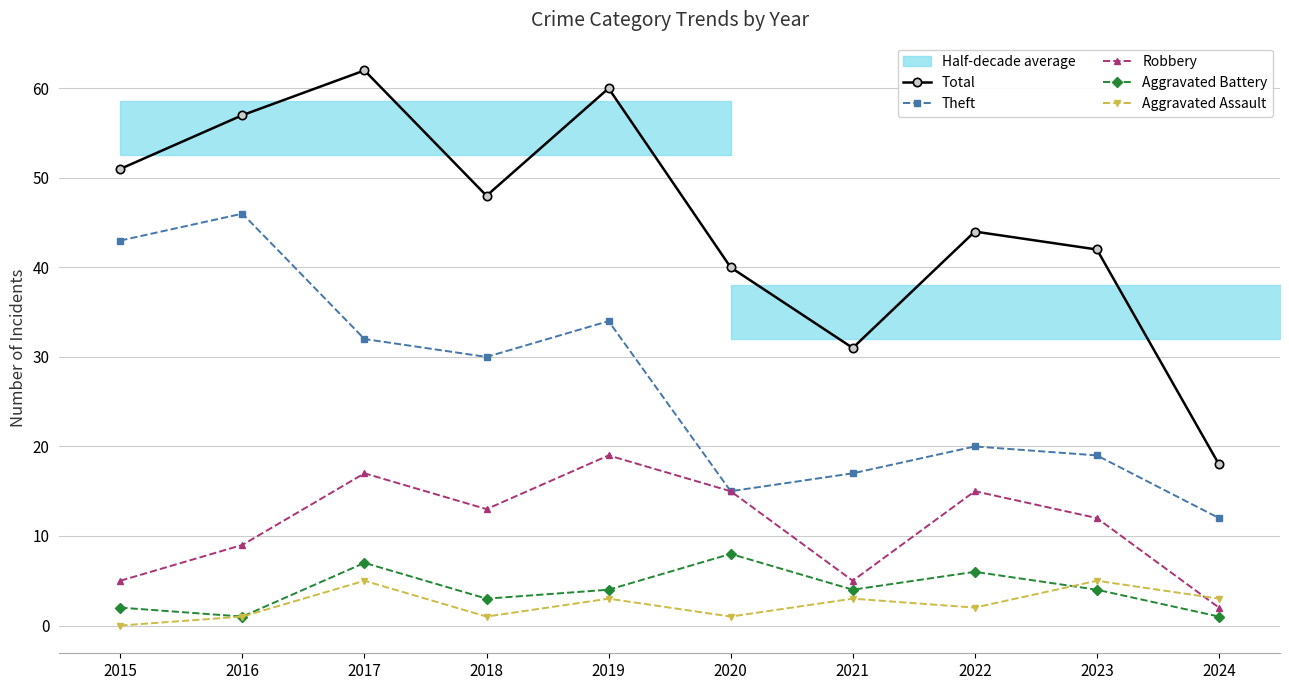

At which label does Theft first exceed 30?

2015